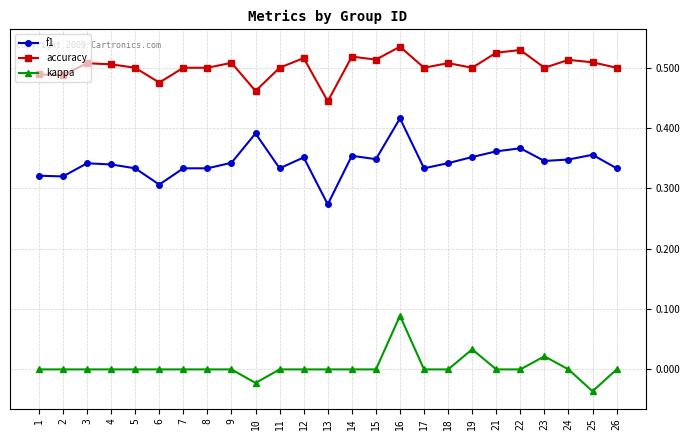

Which category has the lowest value in the f1 series?

13